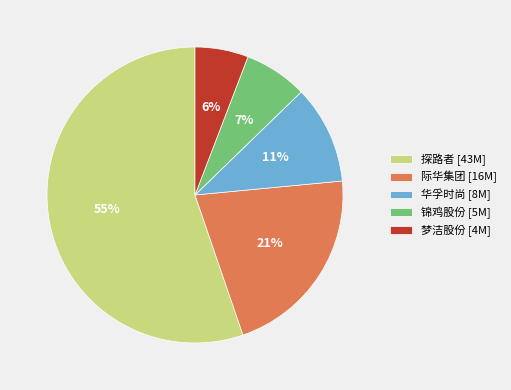

Which has a higher value, 梦洁股份 [4M] or 探路者 [43M]?

探路者 [43M]